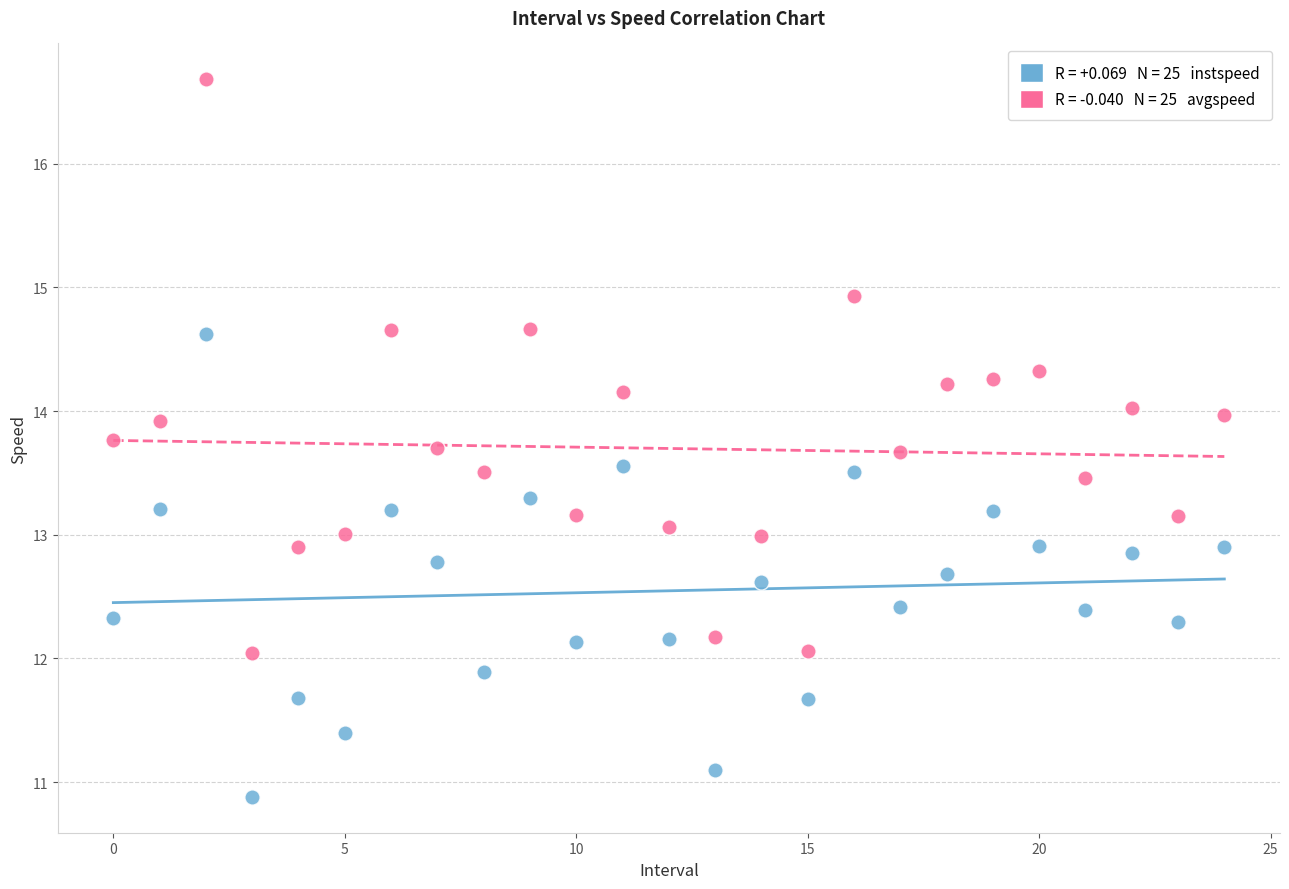

Across all data points, what is the range of Y values (max minus min)?

5.8